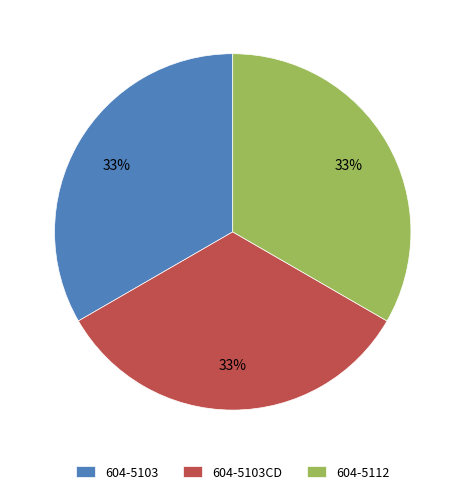

Does 604-5103 account for over 50% of the chart?

No